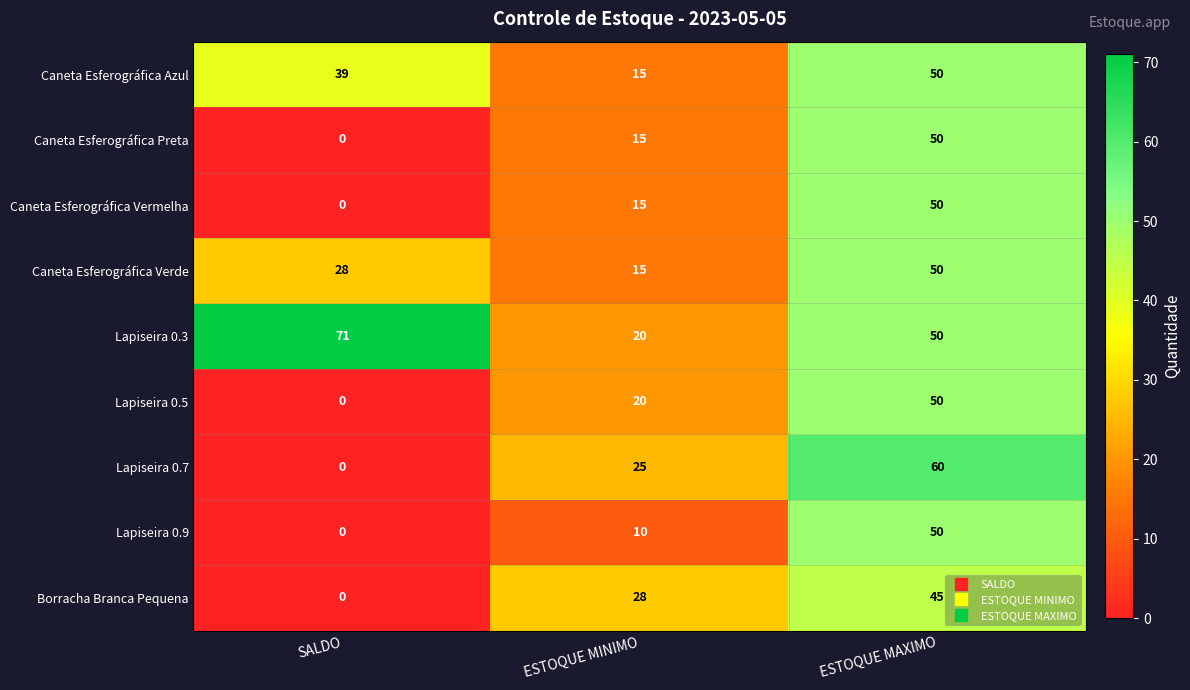

The value of Lapiseira 0.9 at ESTOQUE MAXIMO is 83. True or false?

False